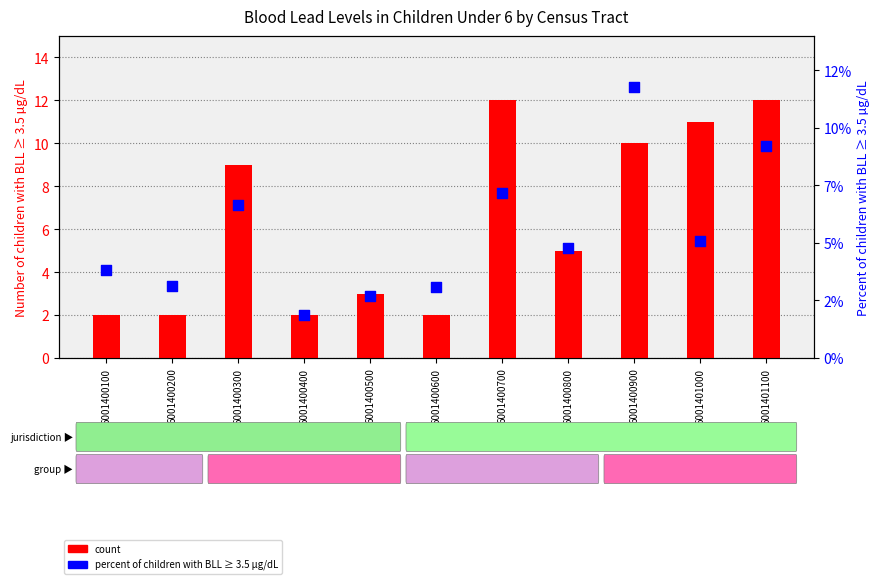

Which series contains the lowest Y value?

percent of children